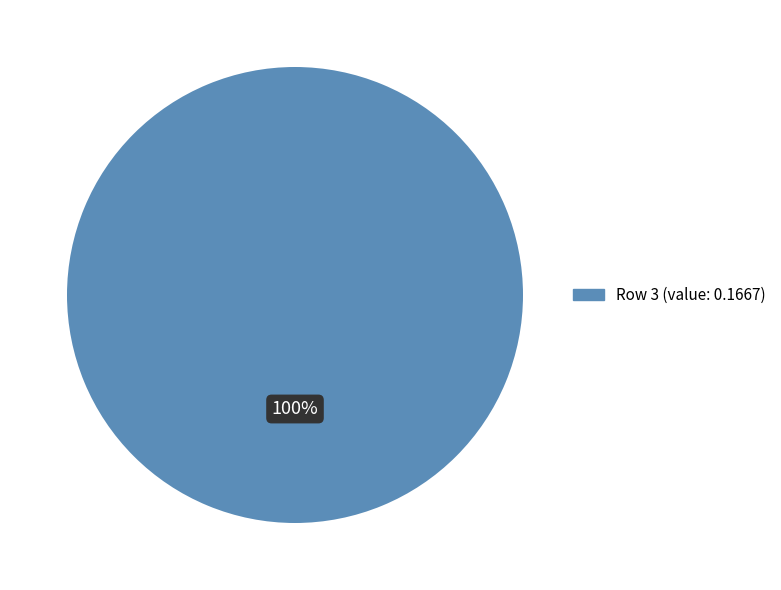

Is there a majority slice in this chart?

Yes